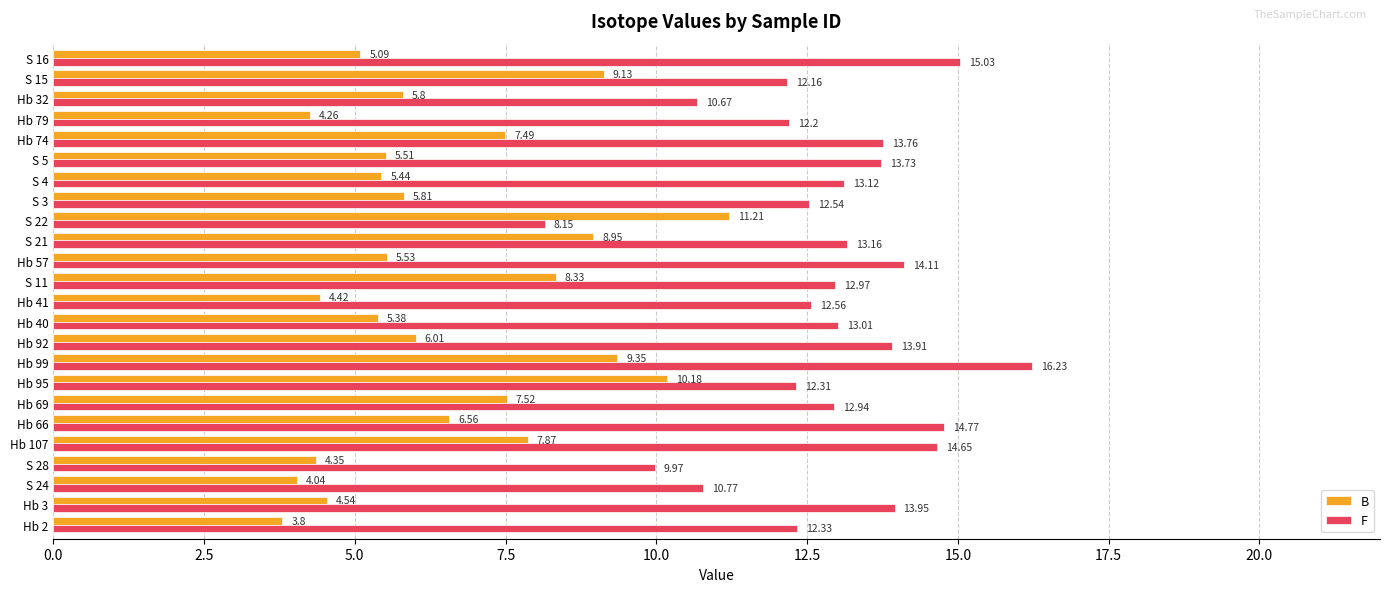

Which series has the largest range (max minus min)?

F